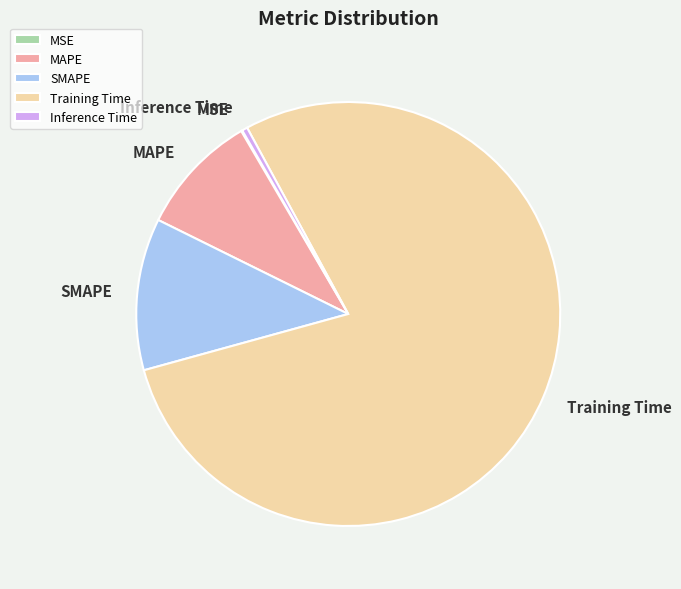

Which category accounts for the majority?

Training Time